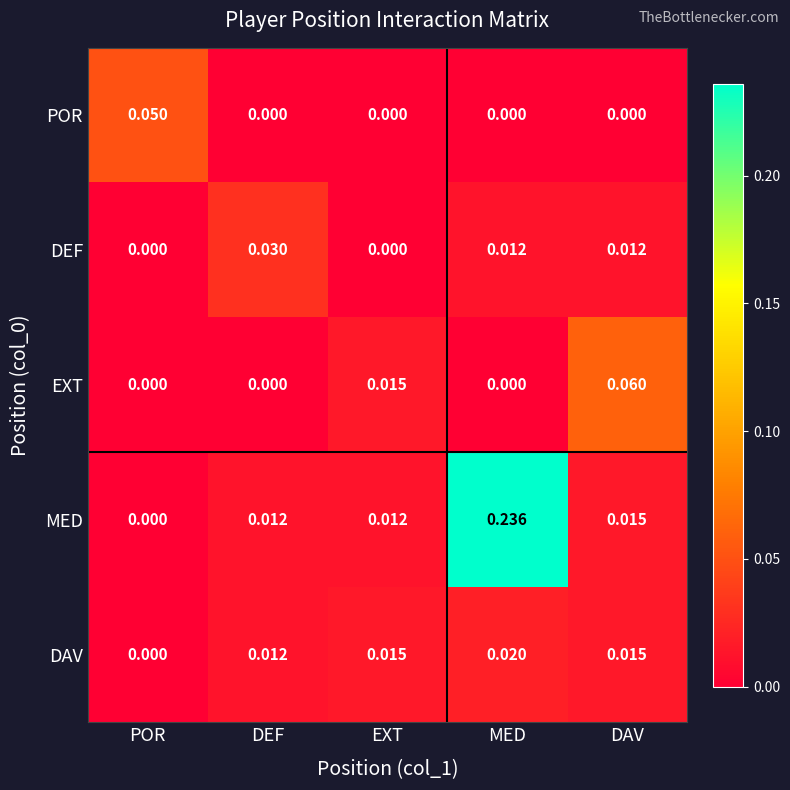

Which label corresponds to the largest value in the chart?

MED